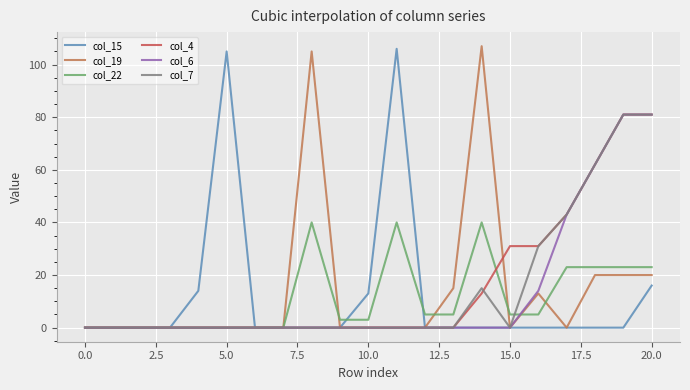

How many lines are shown in the chart?

6